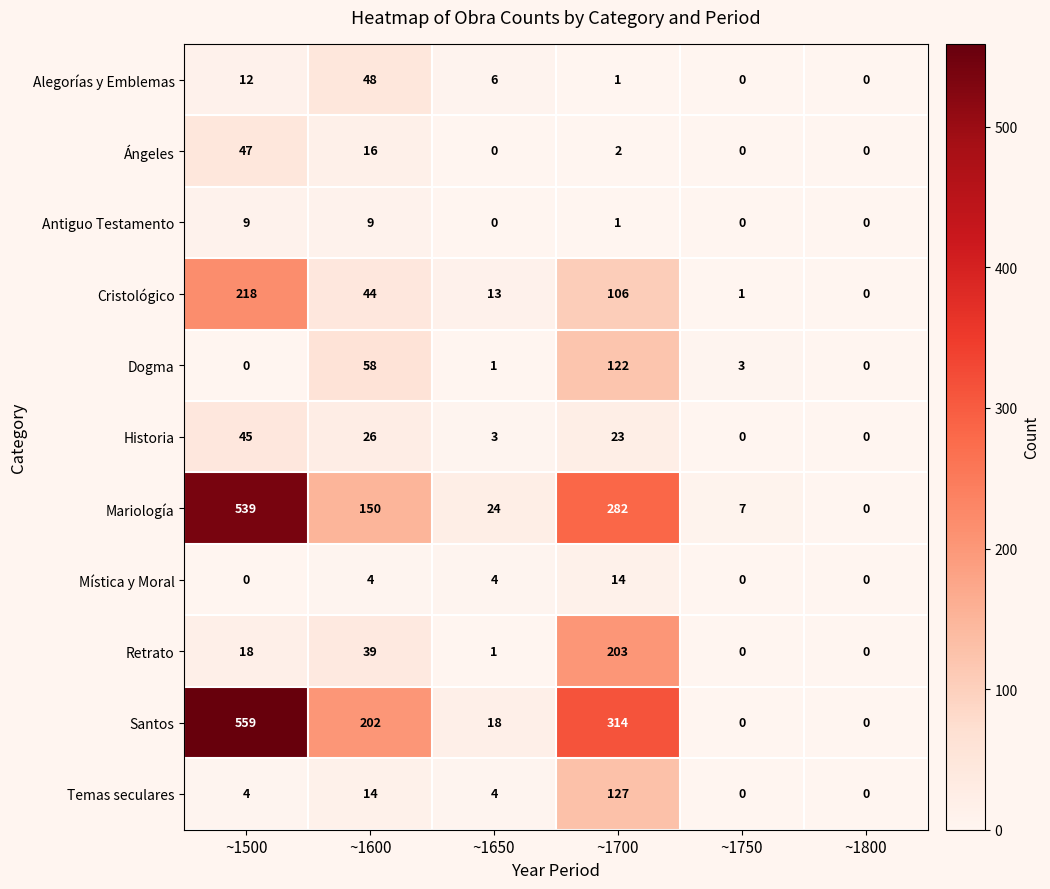

What is the greatest value displayed?

559